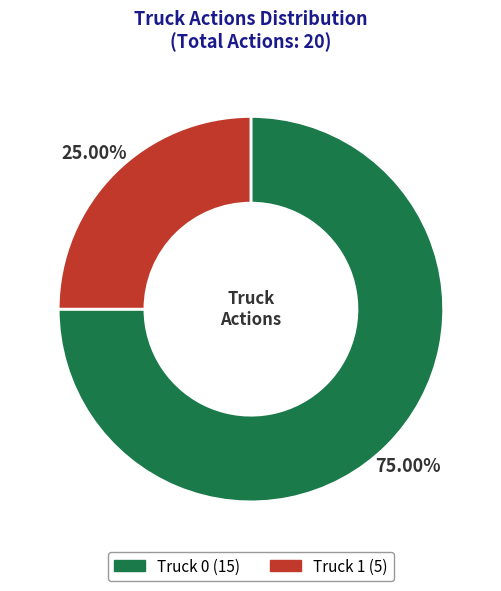

To the nearest percent, what portion does Truck 1 represent?

25%